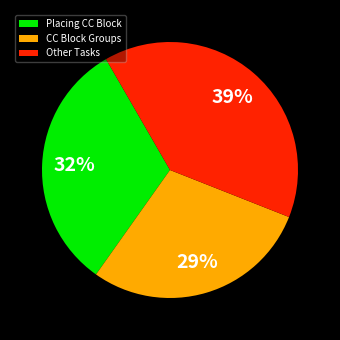

Is it true that Placing CC Block is 32% of the pie?

True